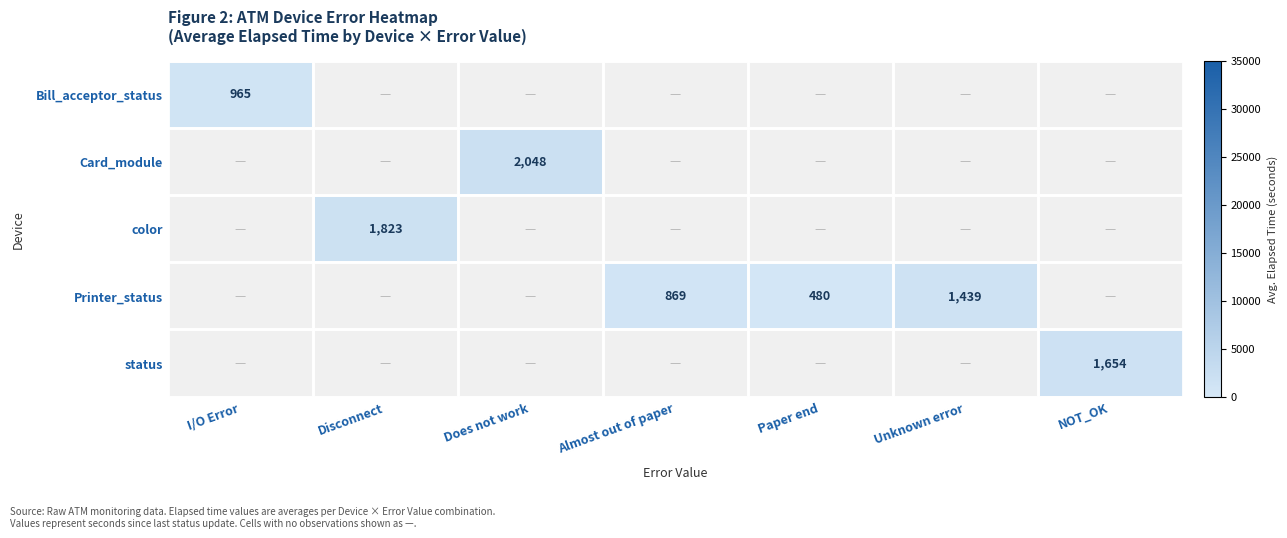

The color series shows 649 at Disconnect. True or false?

False